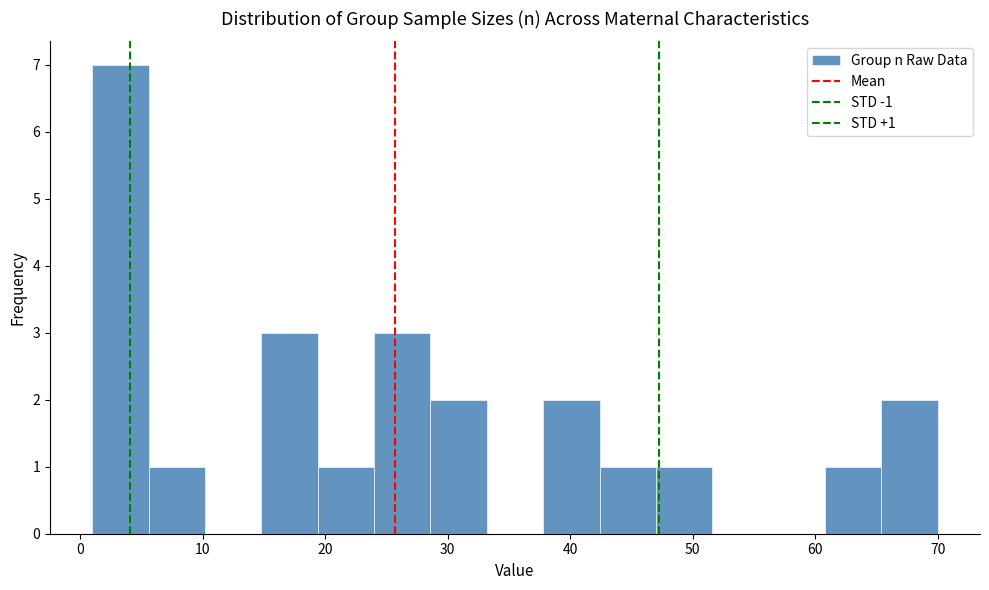

Which range on the x-axis has the tallest bar?

1.0 to 5.6